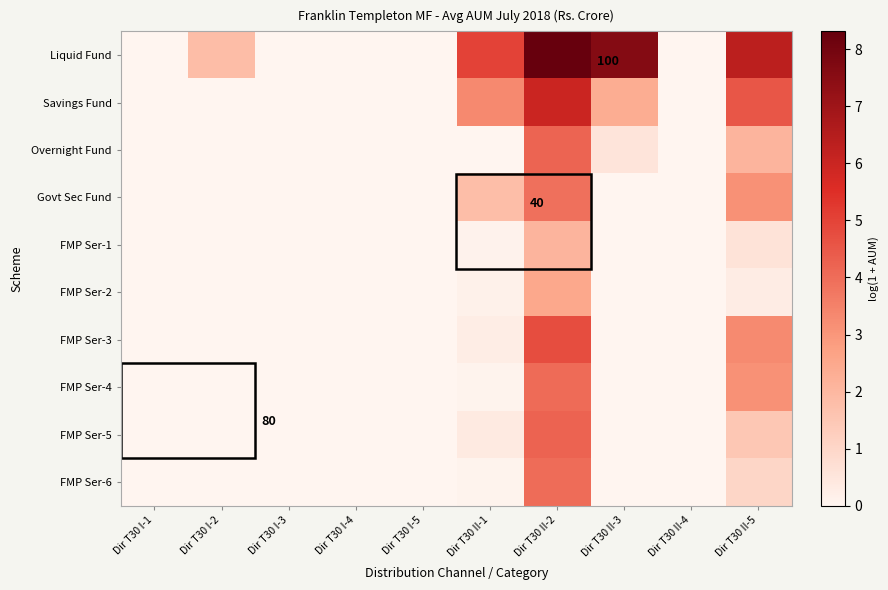

How many Govt Sec Fund values are between 0 and 1?

7